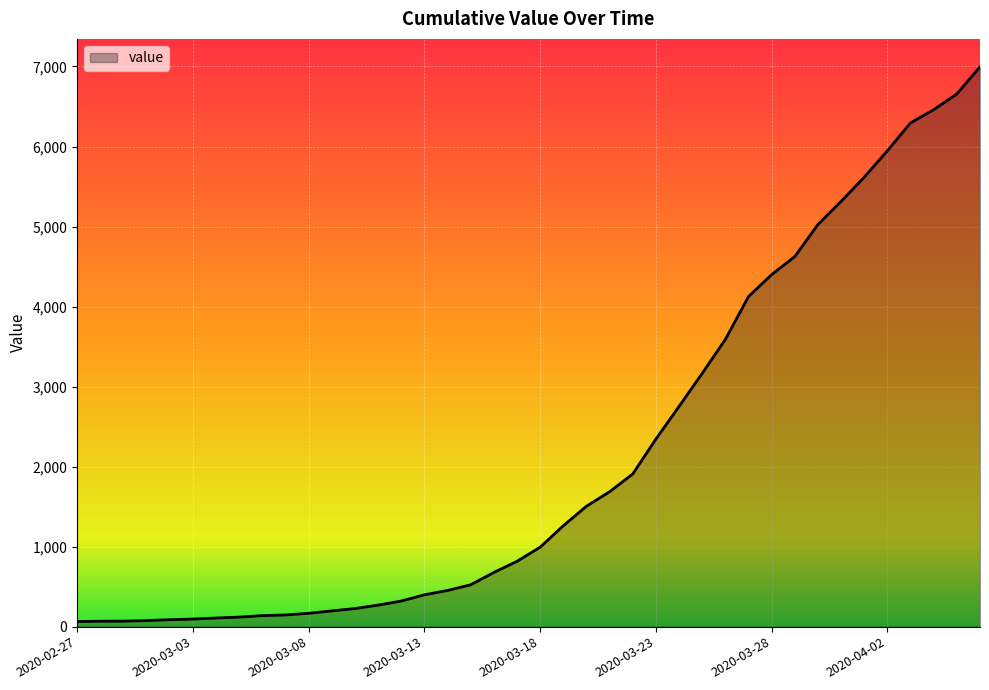

What is the maximum value shown in the chart?

6995